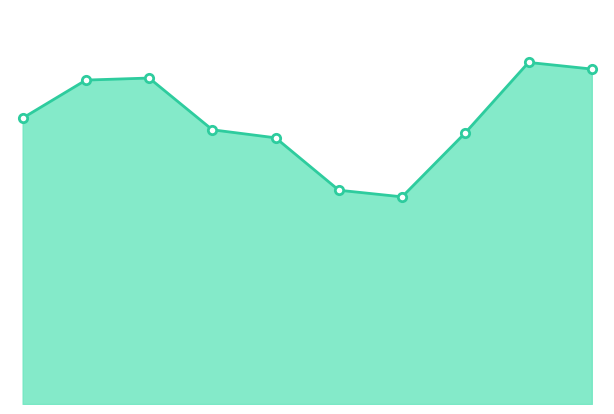

How many lines are shown in the chart?

1